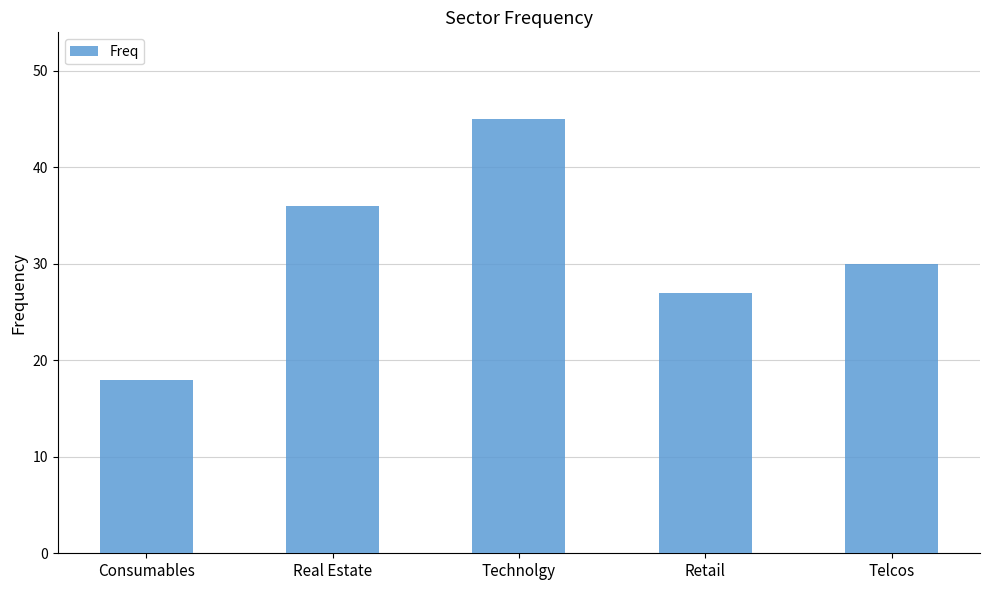

What is the difference between the maximum and second lowest values?

18